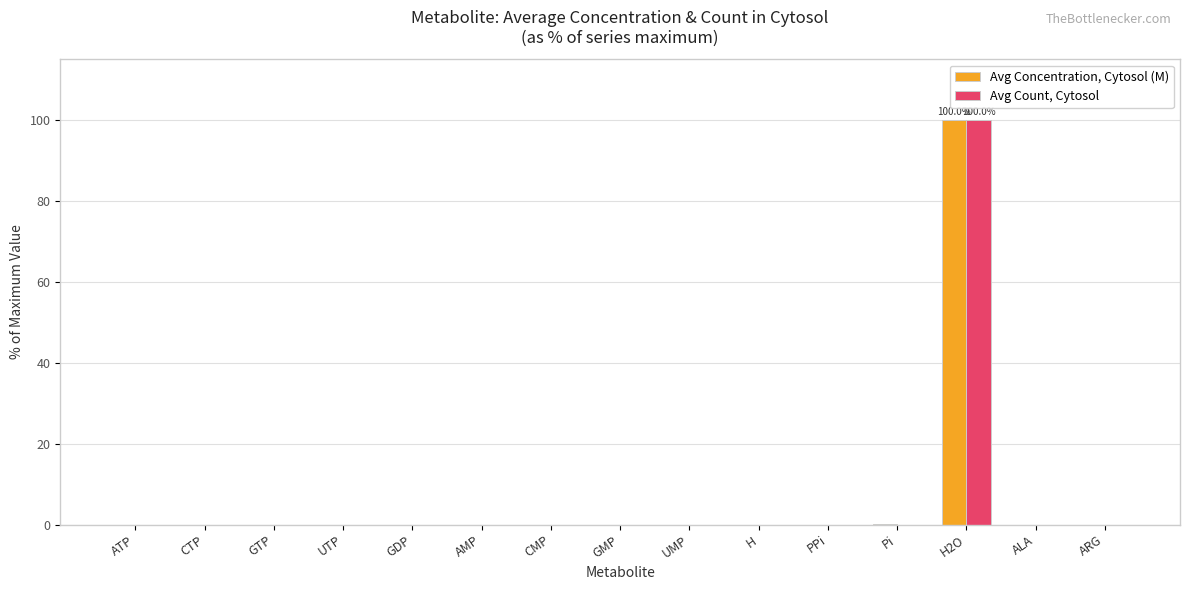

Is it true that Avg Concentration, Cytosol (M) equals 0.0 at GMP?

True